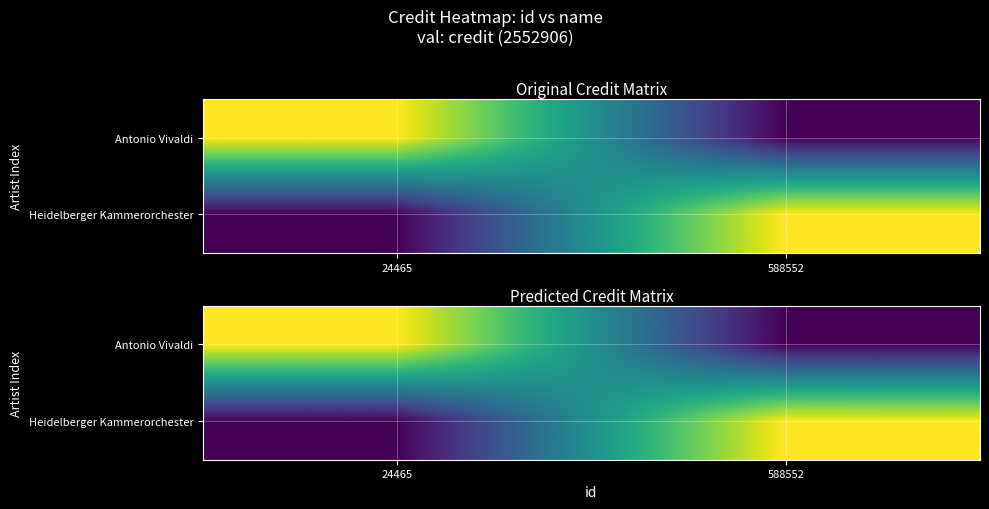

What is the difference between the Heidelberger Kammerorchester values at 588552 and 24465?

2425260.7